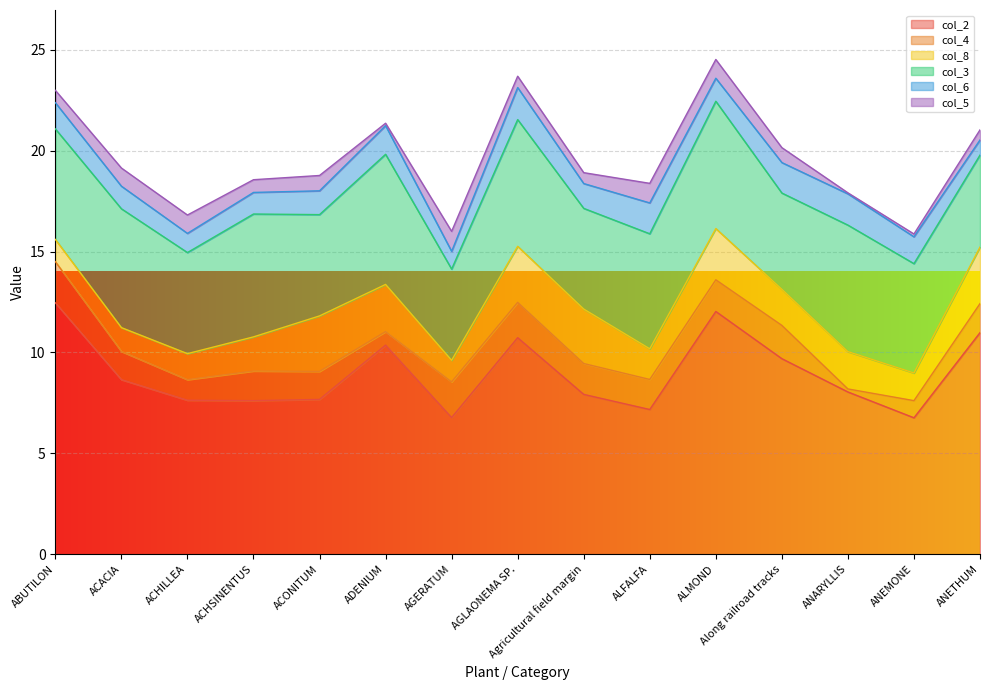

Rank the series by their maximum value, from highest to lowest.

col_2, col_3, col_8, col_4, col_6, col_5